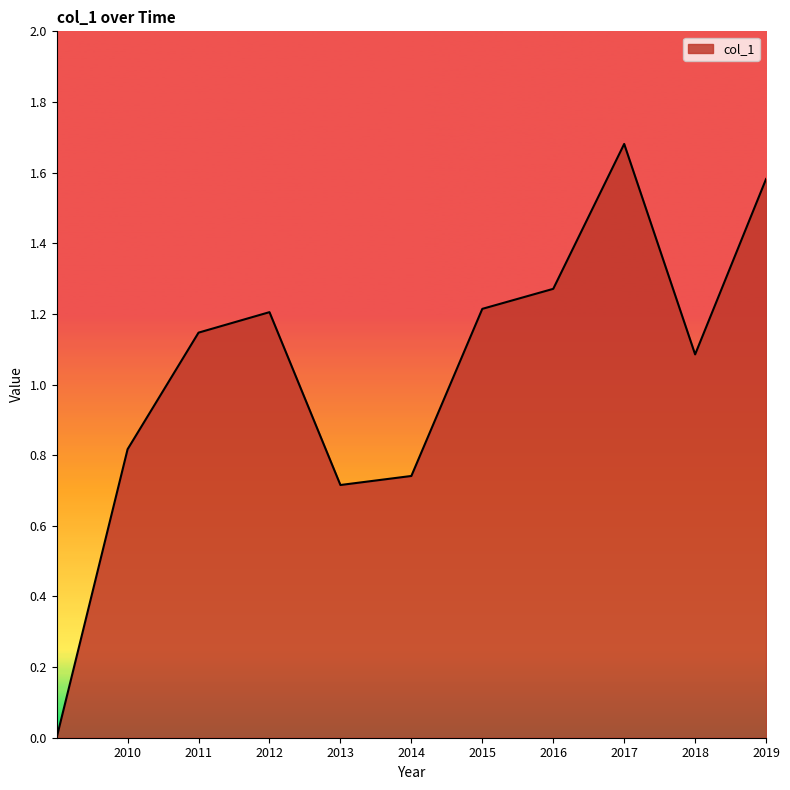

What is the difference between the maximum and minimum values?

1.7